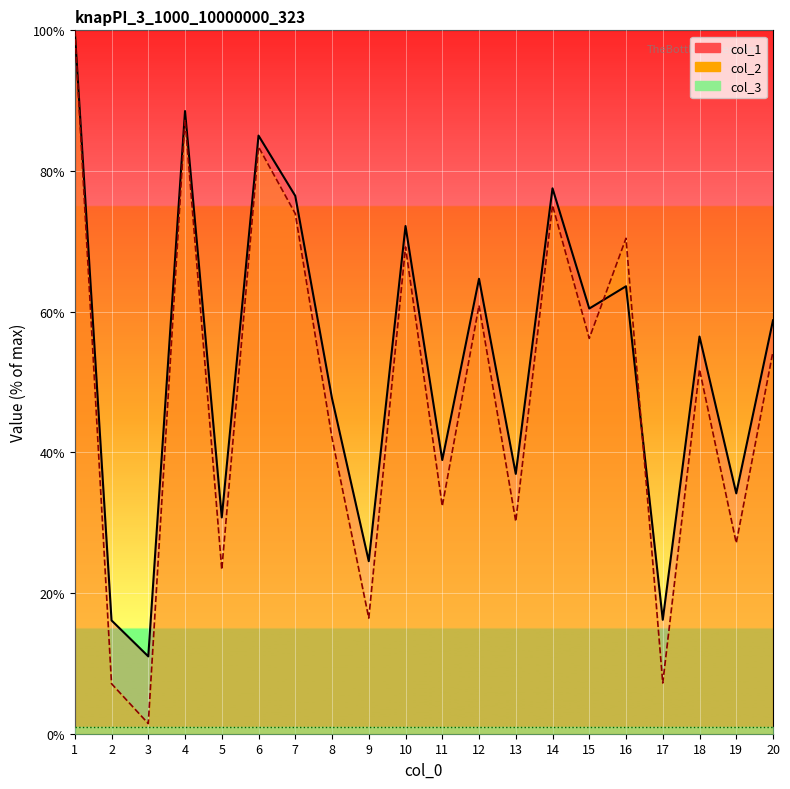

What is the value of the col_1 point at the 7th from the left?

76.5